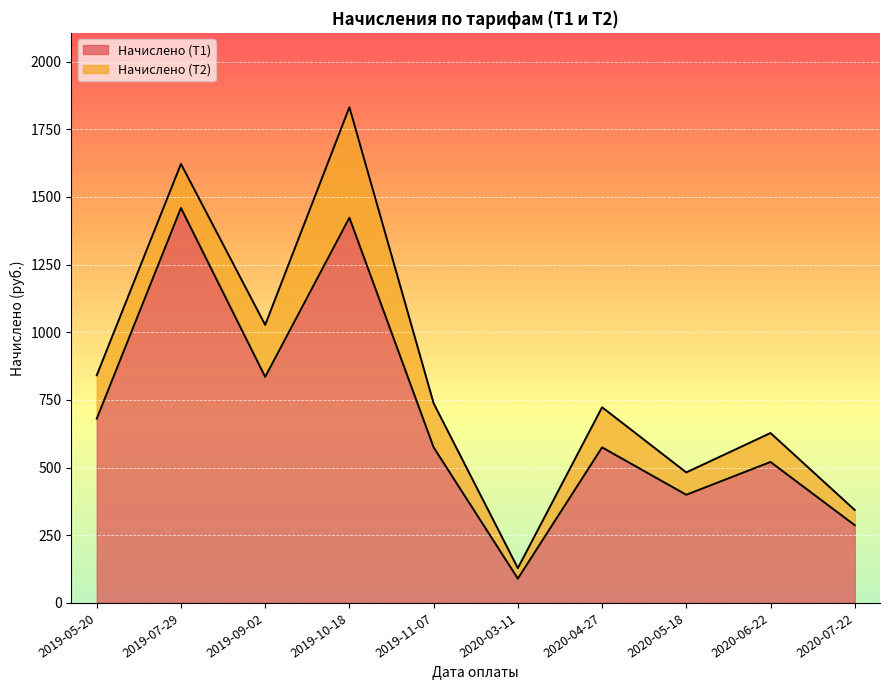

Reading left to right, what are all the values shown in this chart?

680.9	1459.2	835.1	1423.3	574.7	89.8	574.7	399.6	520.8	287.3